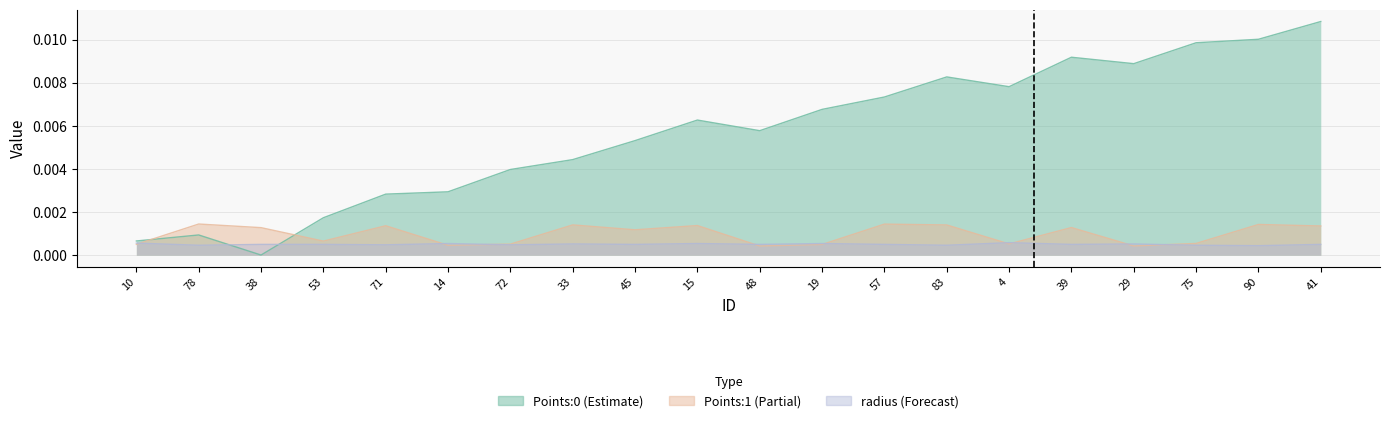

Count the number of data series in this chart.

3